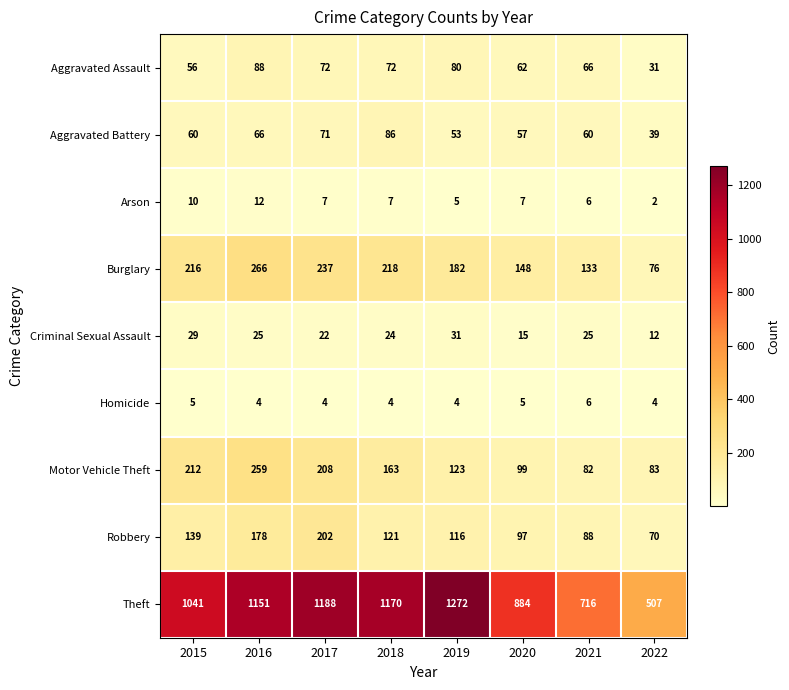

What is the spread (max minus min) of values at 2020?

879